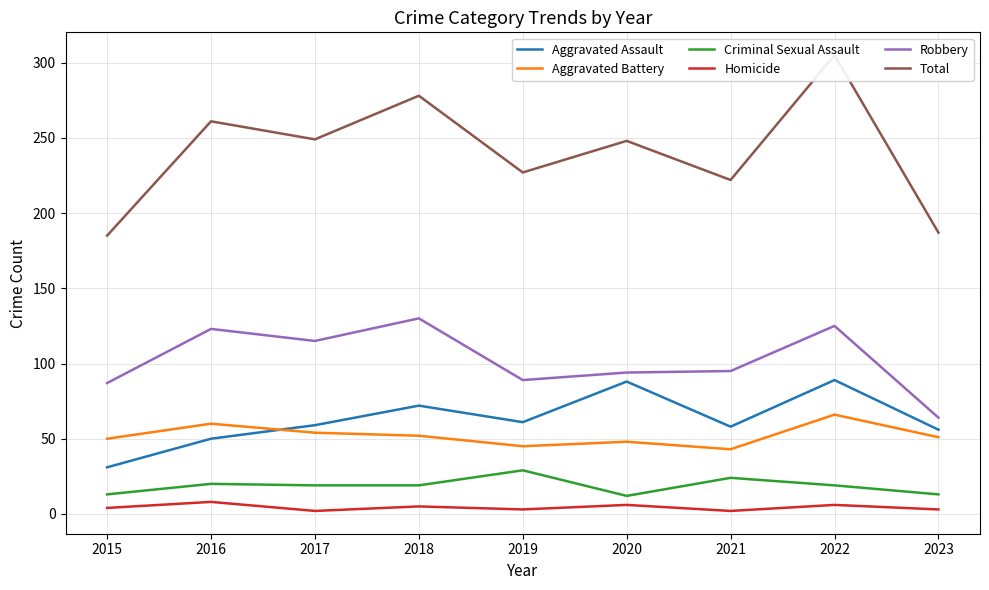

Rank the categories by Criminal Sexual Assault value from highest to lowest.

2019, 2021, 2016, 2017, 2018, 2022, 2015, 2023, 2020